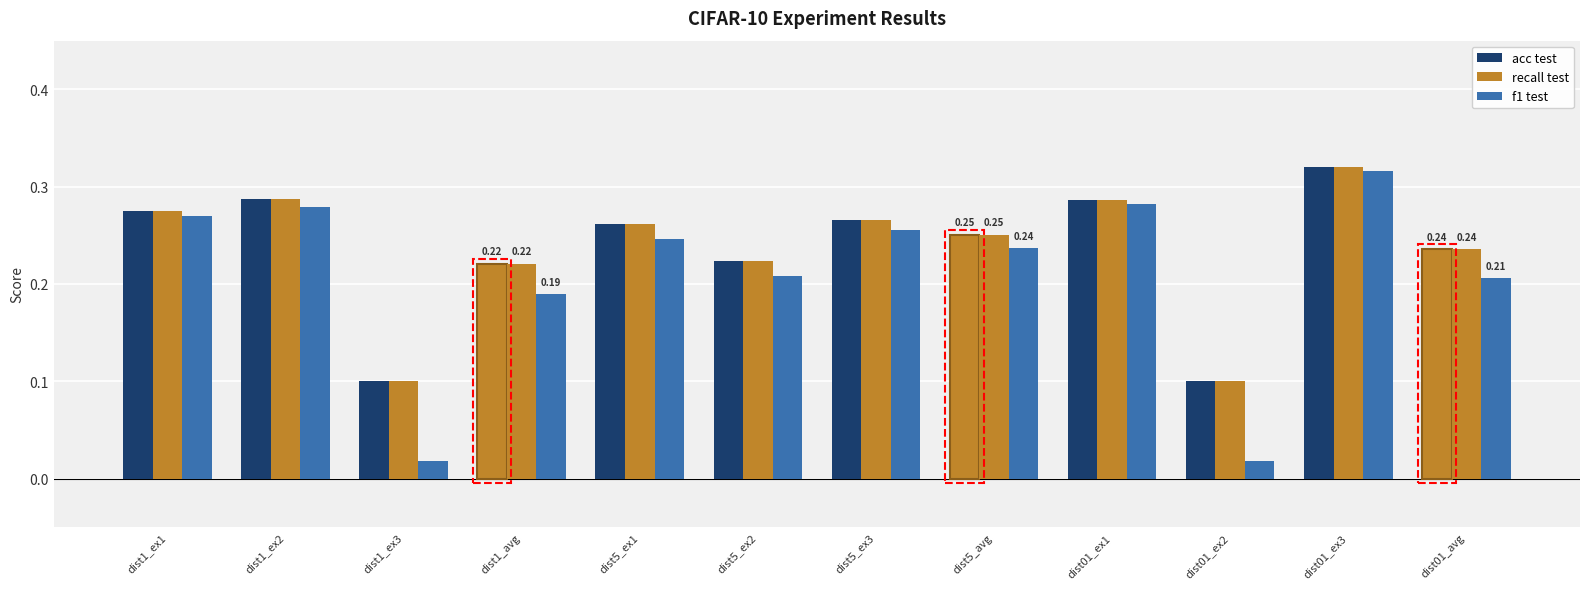

What is the value of the recall test bar at the 12th from the left?

0.2